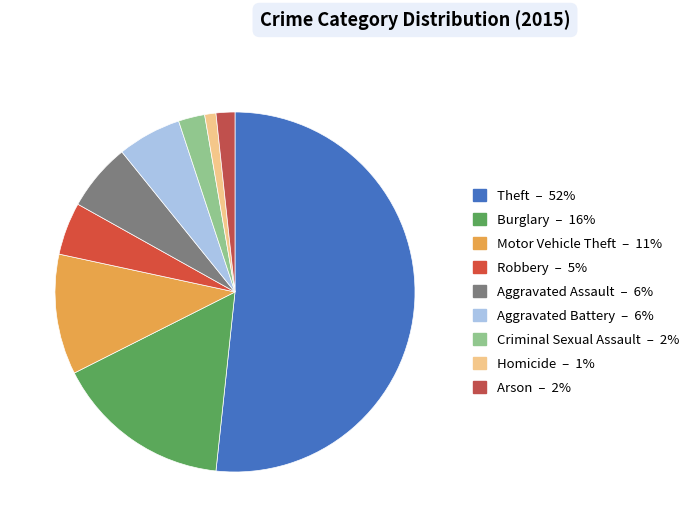

Is Aggravated Assault the majority of the pie?

No